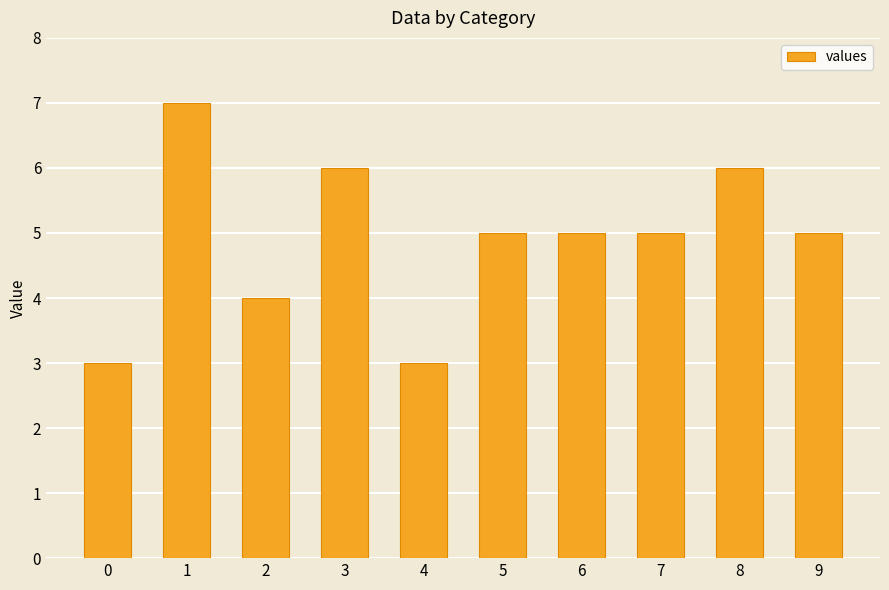

The chart shows a value of 9 at 8. True or false?

False